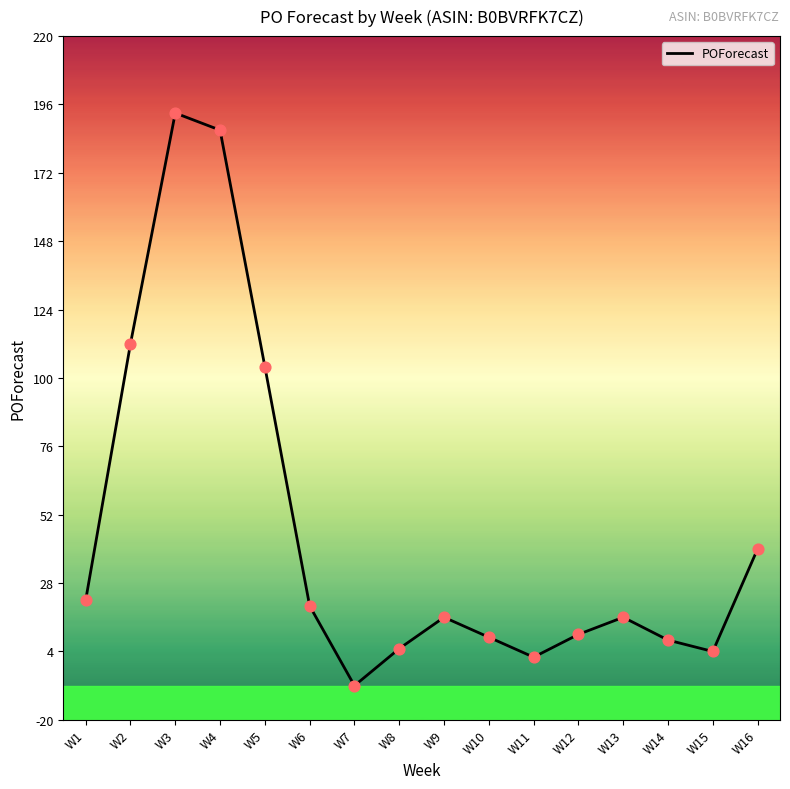

Which has a higher value, W11 or W8?

W8